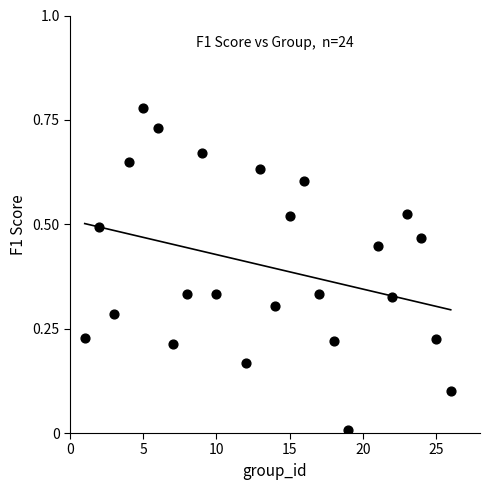

How many data points are displayed?

24